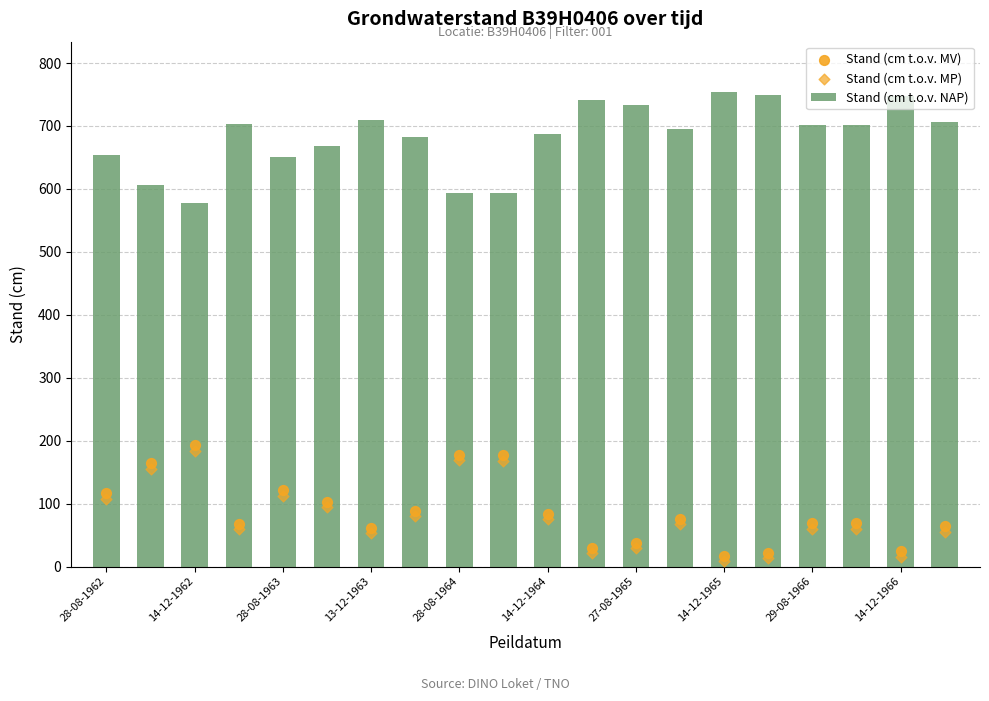

Which series has the widest spread of Y values?

Stand (cm t.o.v. NAP)